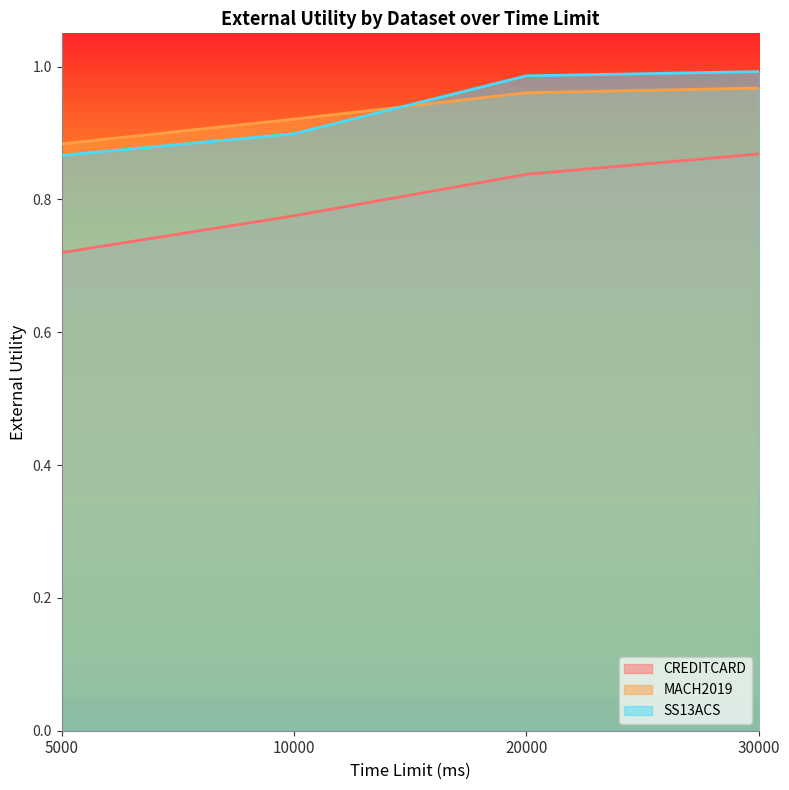

Rank the series at 20000 from lowest to highest value.

CREDITCARD, MACH2019, SS13ACS